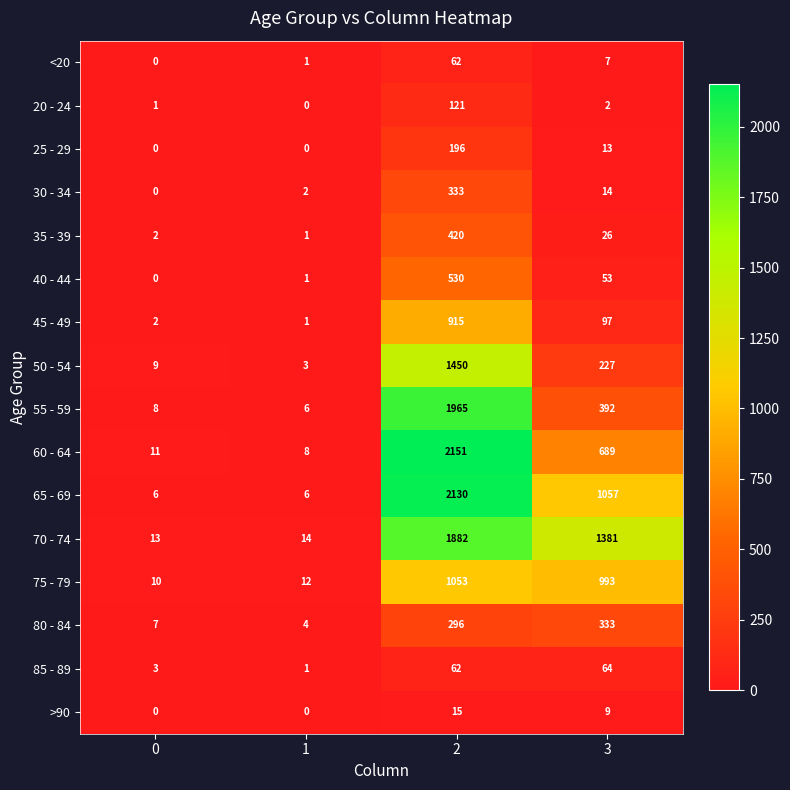

Is it true that 30 - 34 equals 333 at 2?

True